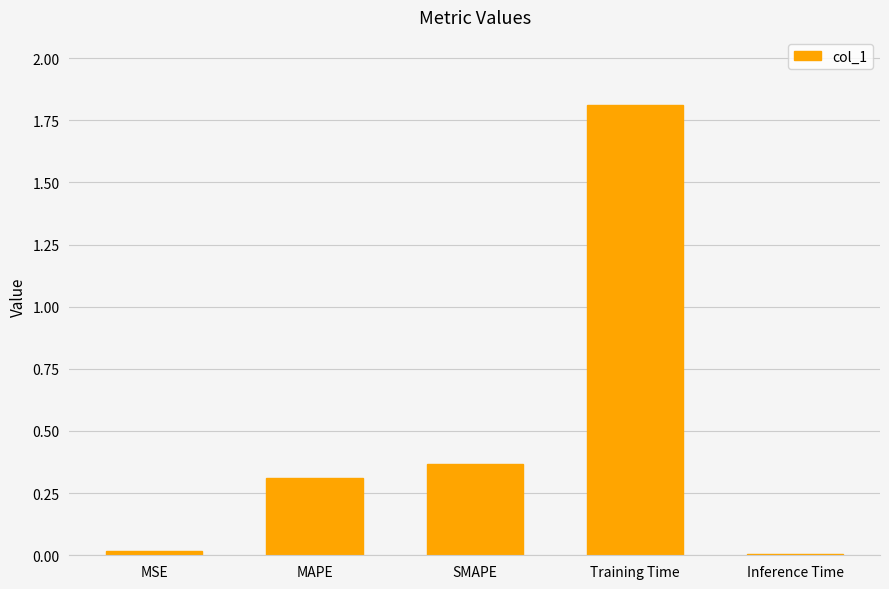

How many bars are there in total?

5